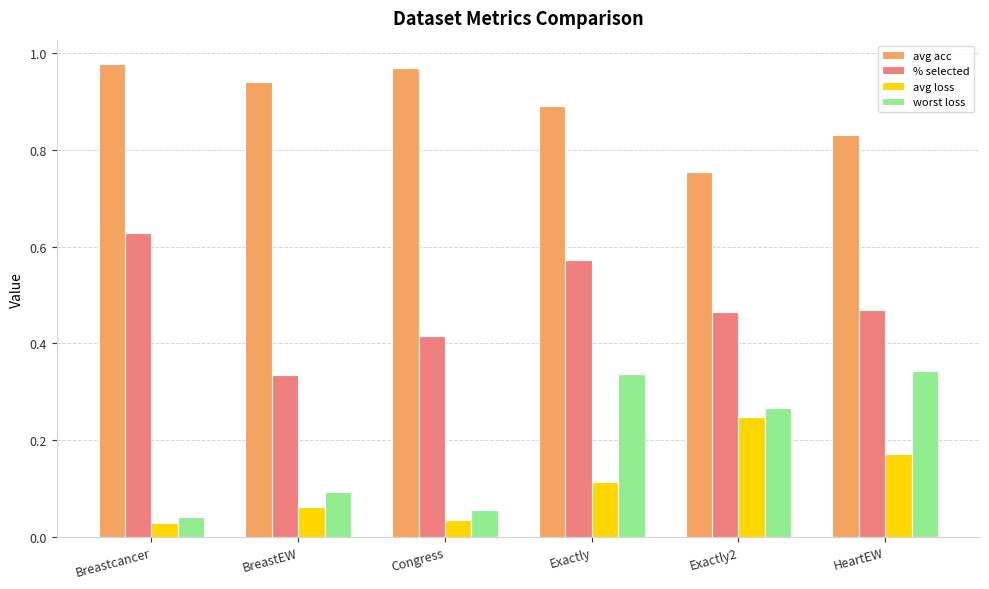

What is the label of the 3rd bar from the left?

Congress